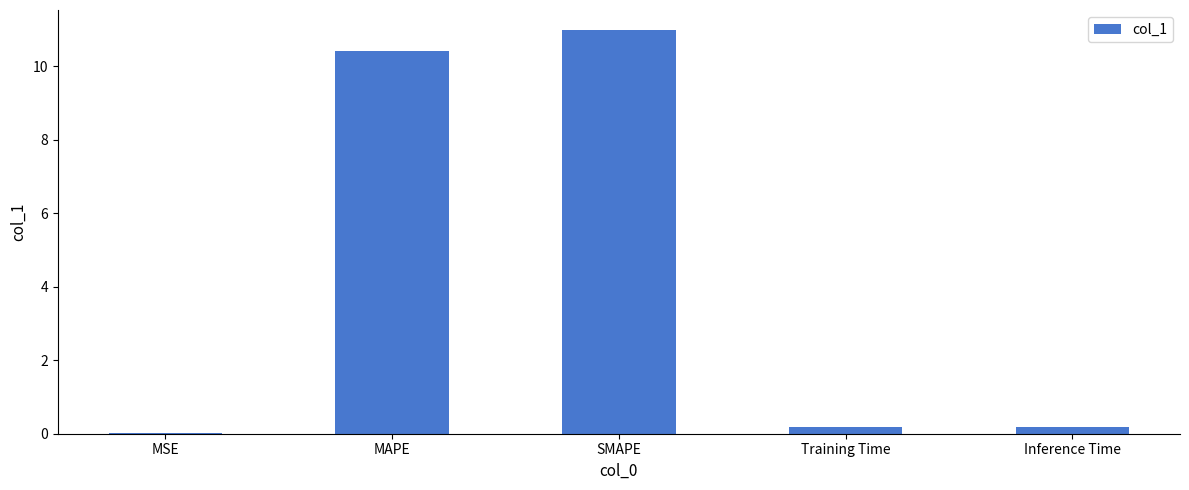

What is the maximum value shown in the chart?

11.0